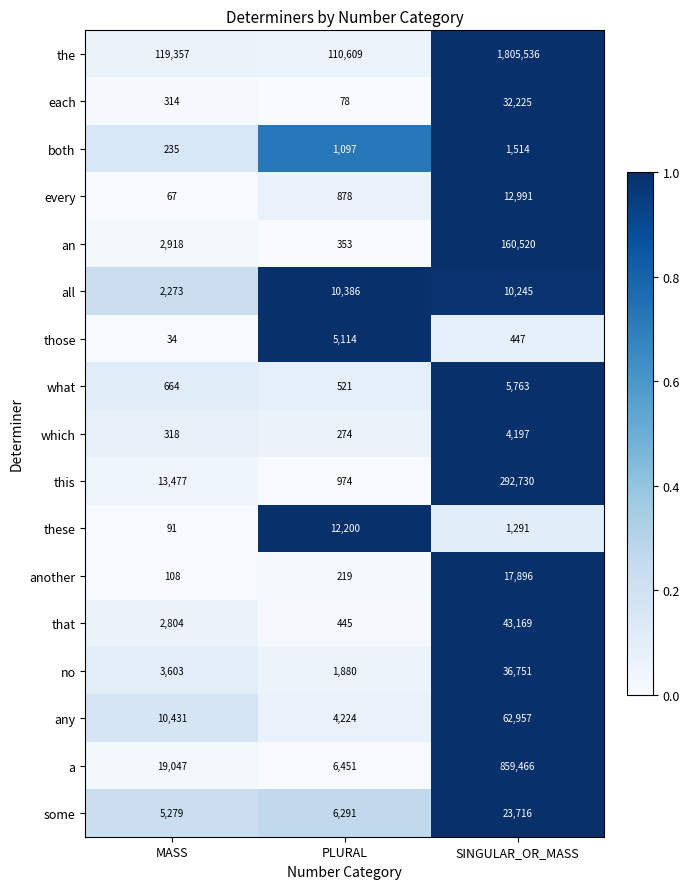

Read the these value at MASS.

91